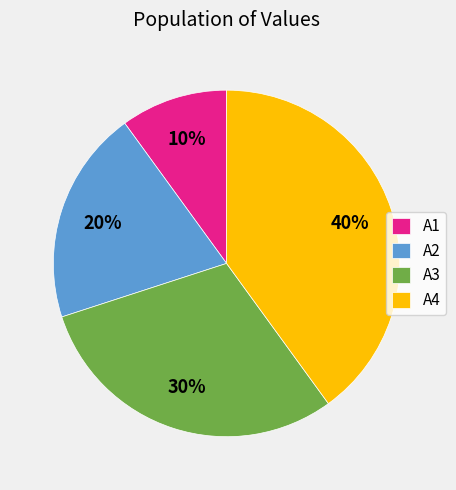

To the nearest percent, what percentage of the pie is A3?

30%